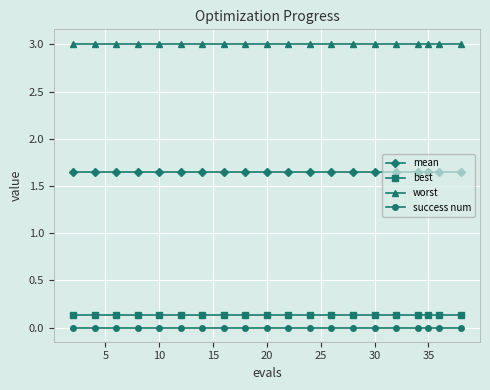

True or false: best and success num intersect in this chart.

False